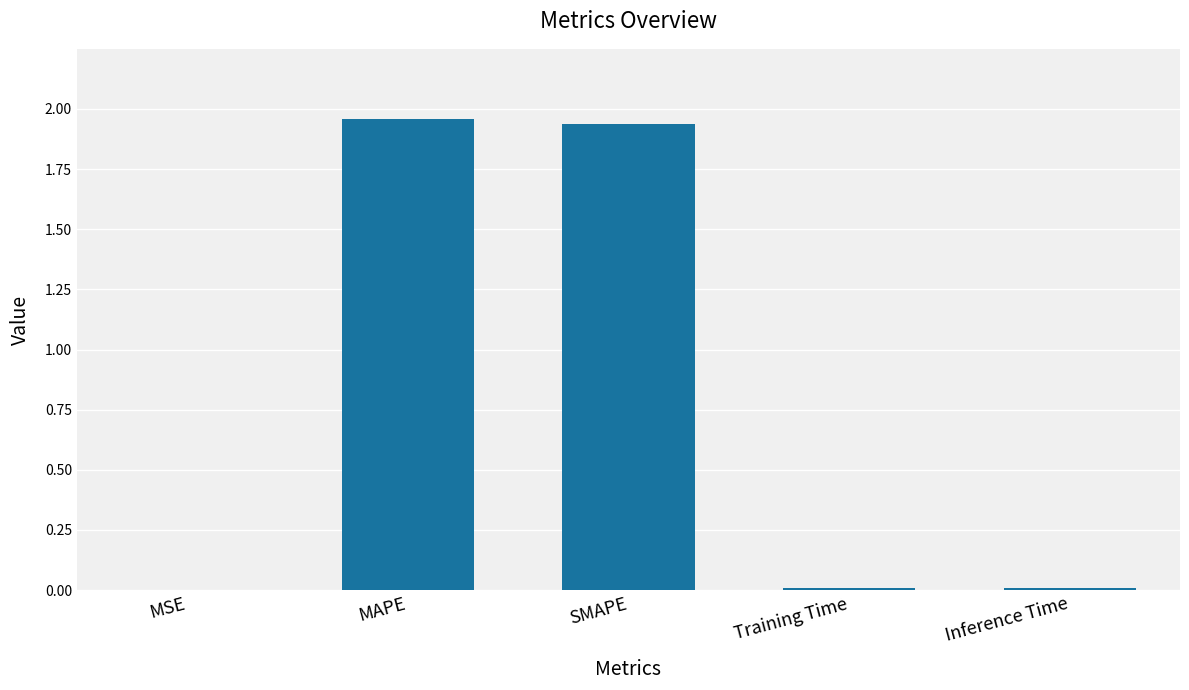

What is the sum of all values?

3.9